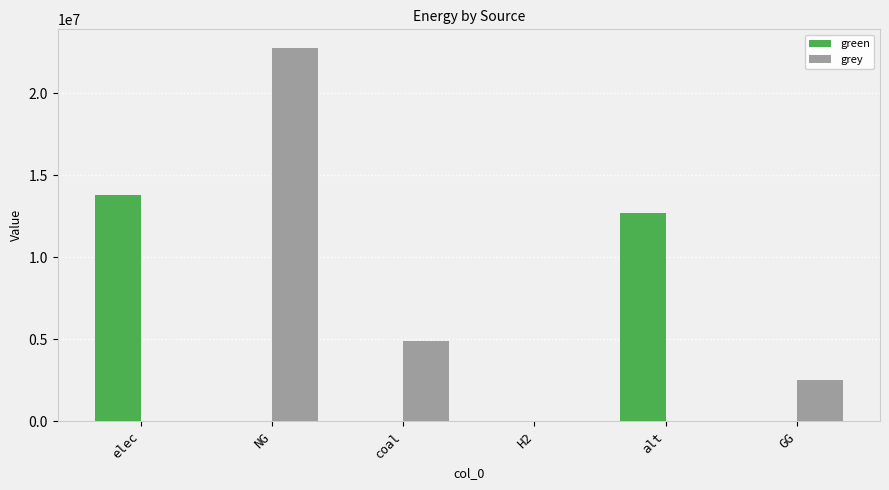

Reading right to left, transcribe all the data shown in this chart.

green: 0.0	12693297.0	0.0	0.0	0.0	13817505.1
grey: 2500000.0	0.0	0.0	4895082.5	22773767.1	0.0